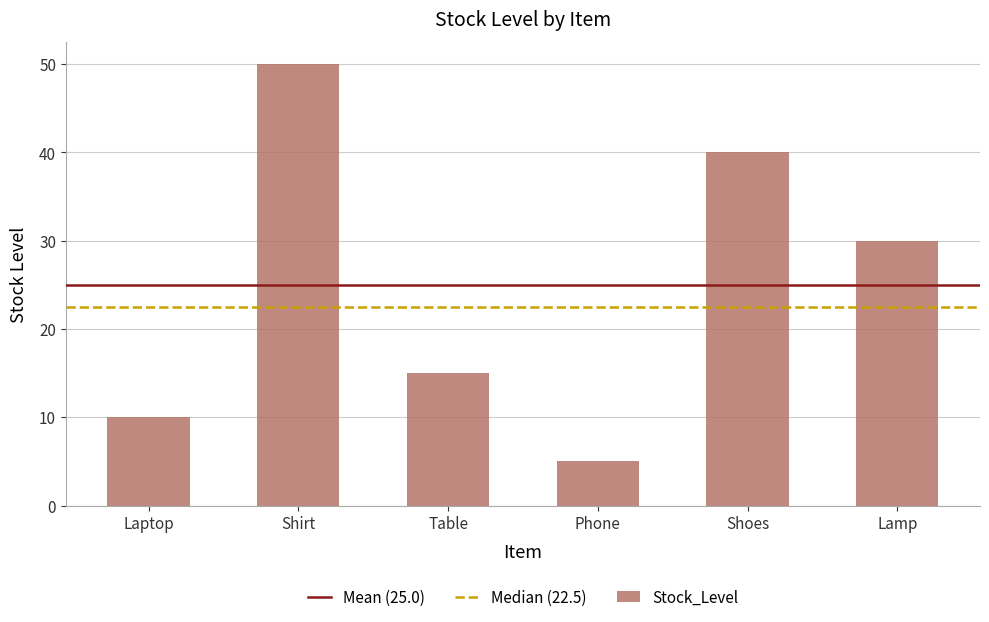

What is the smallest value displayed?

5